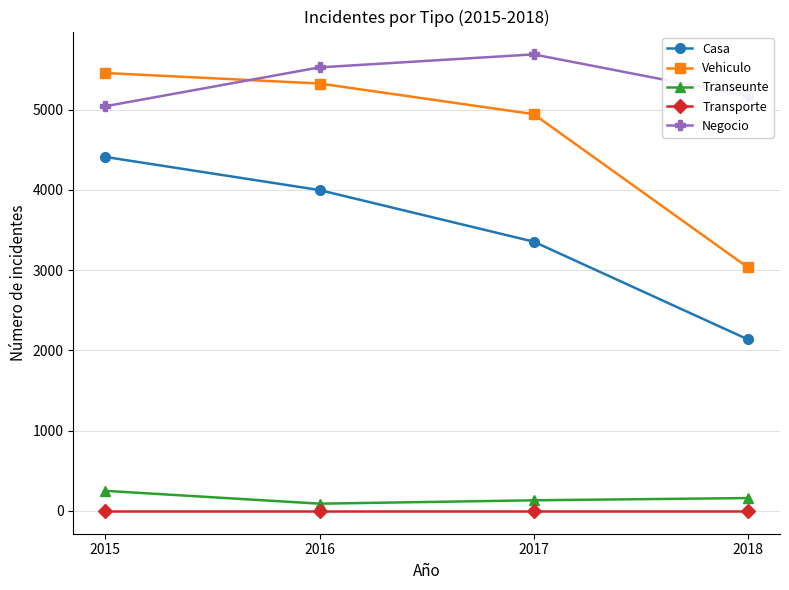

What is the difference between the Transeunte values at 2018 and 2017?

28